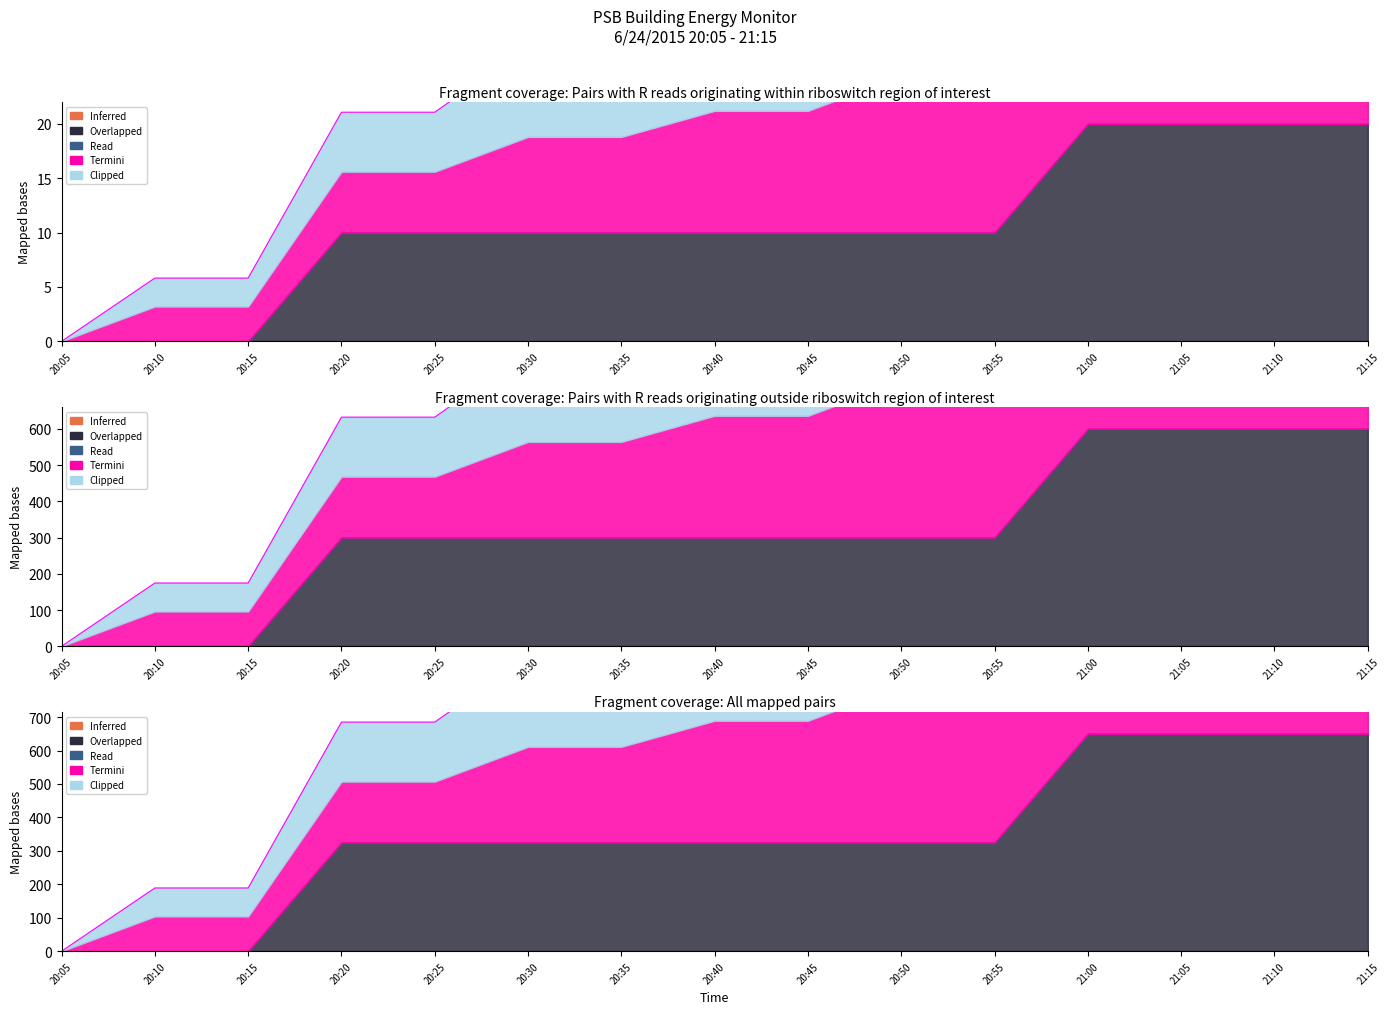

True or false: the data shows 1950.0 at 21:15.

True